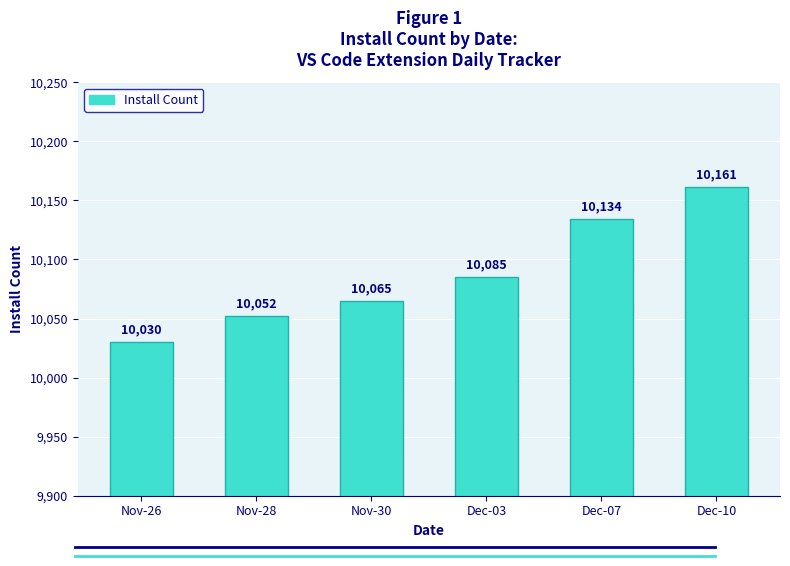

Reading left to right, what are all the values shown in this chart?

10030	10052	10065	10085	10134	10161